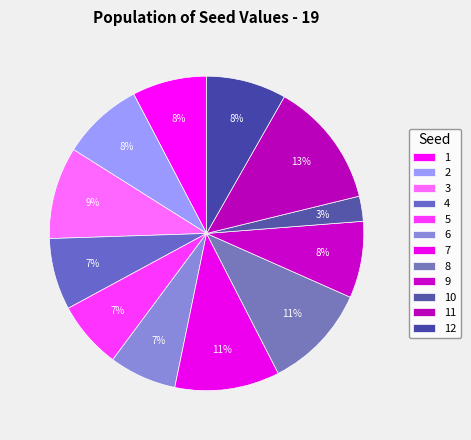

Approximately how many times larger is the value at 3 compared to 12?

1.2